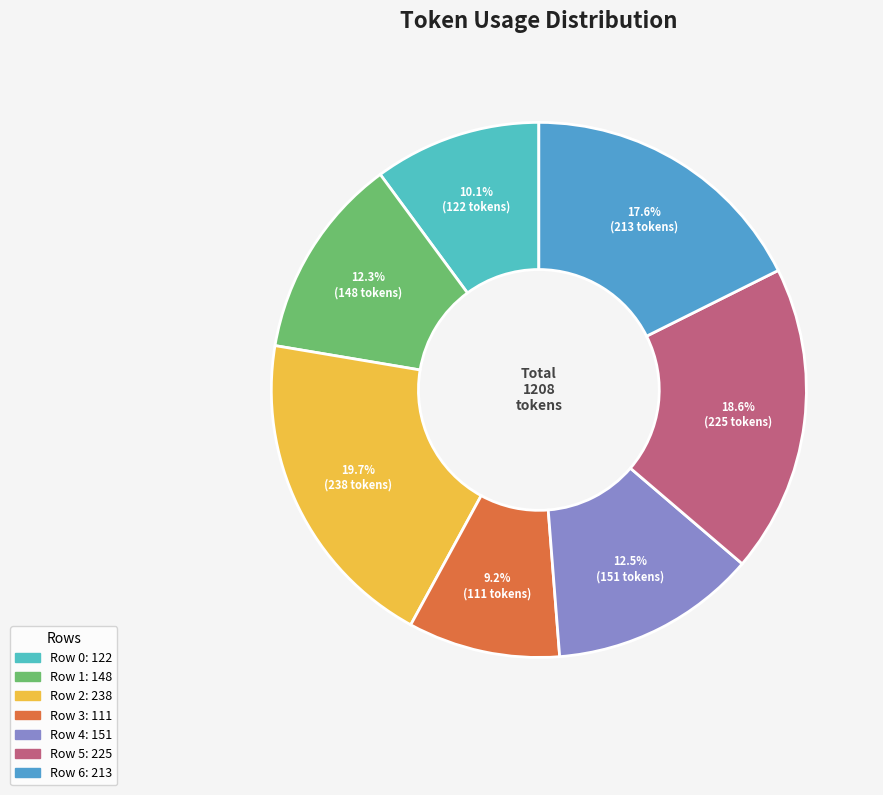

How many slices are in this pie chart?

7